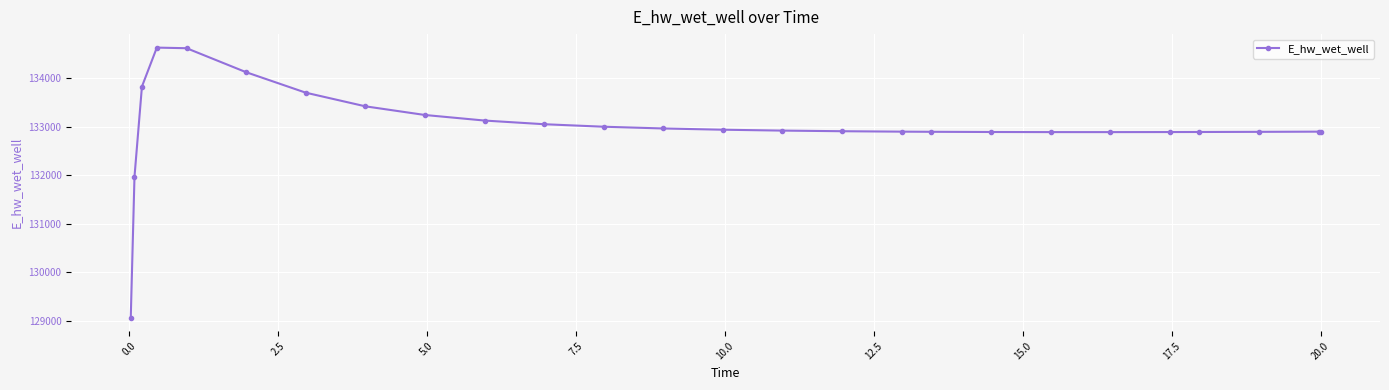

What is the difference between the second highest and minimum values?

5545.5